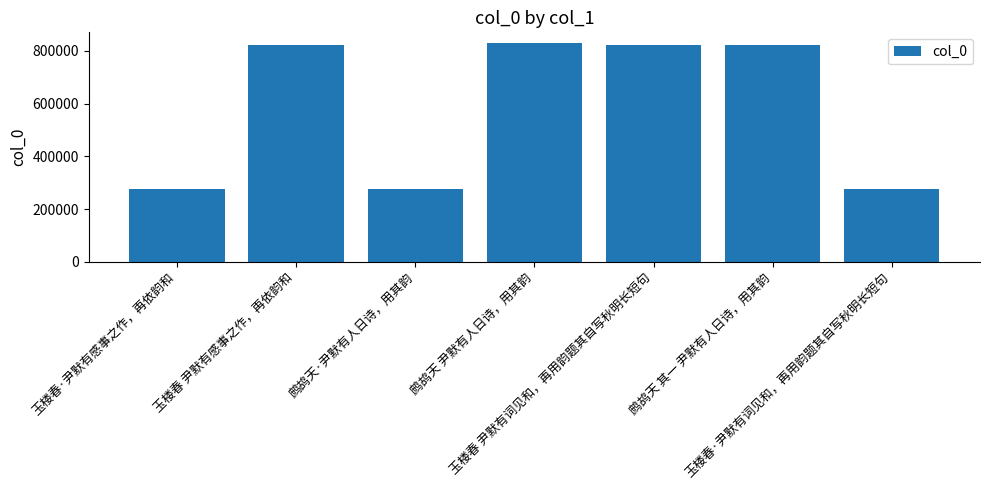

What is the difference between the values at 玉楼春 尹默有感事之作，再依韵和 and 鹧鸪天 尹默有人日诗，用其韵?

7513